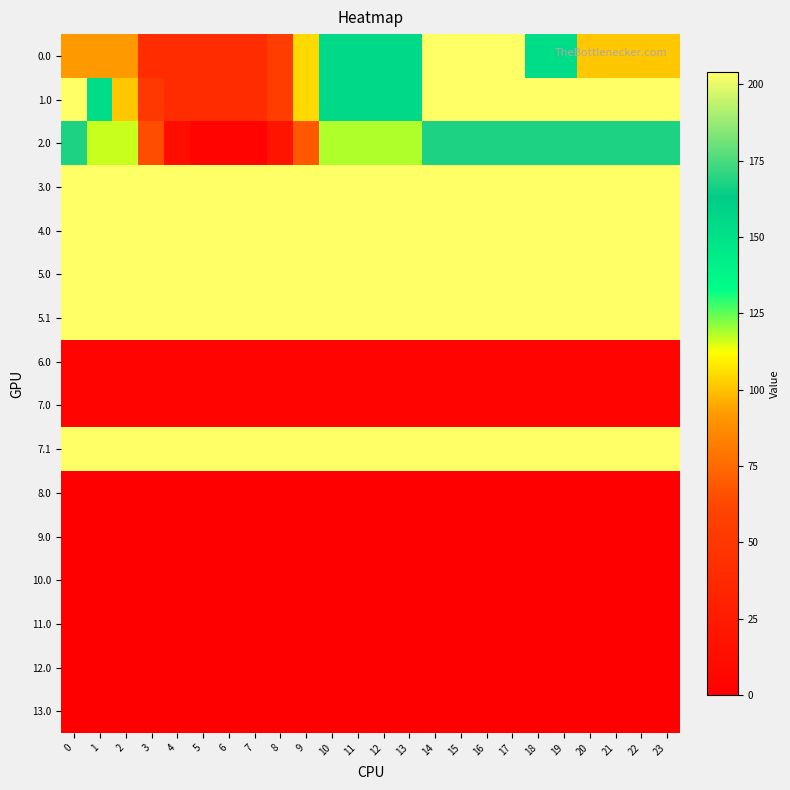

Which series has the largest total across all categories?

row_4